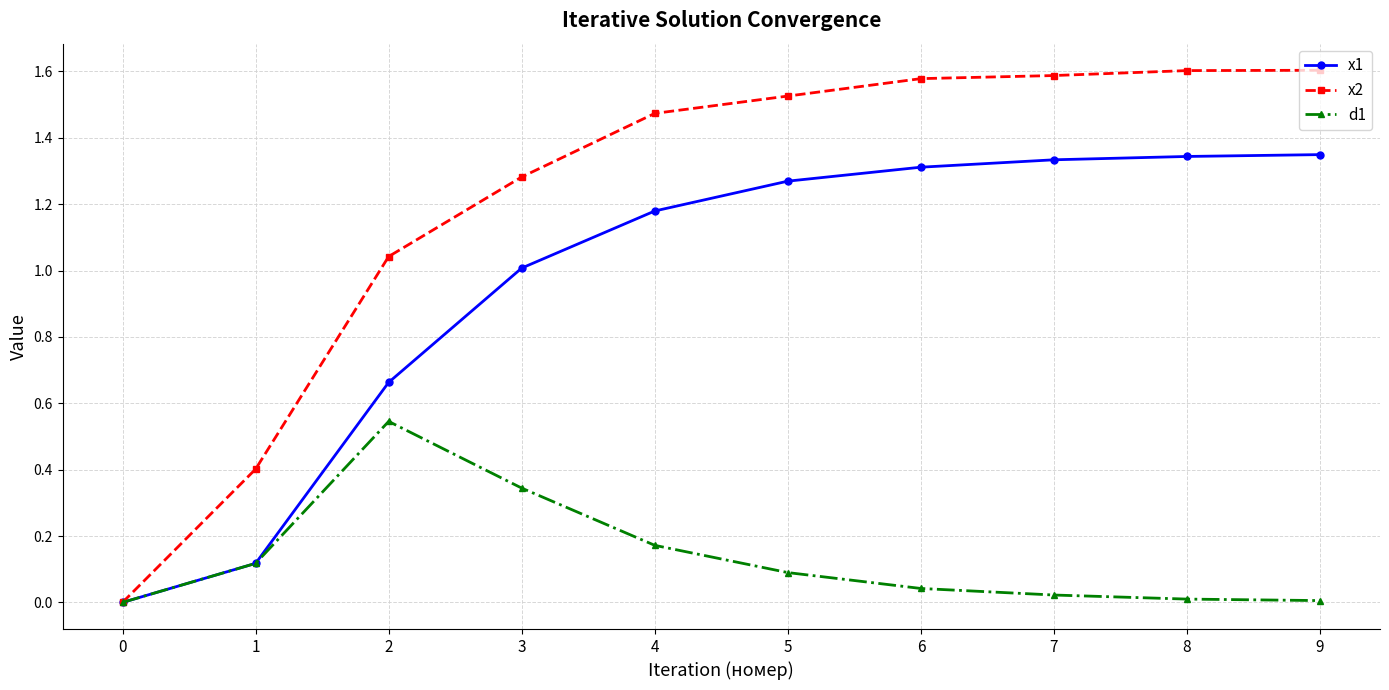

The x2 series shows 1.0 at 2. True or false?

True